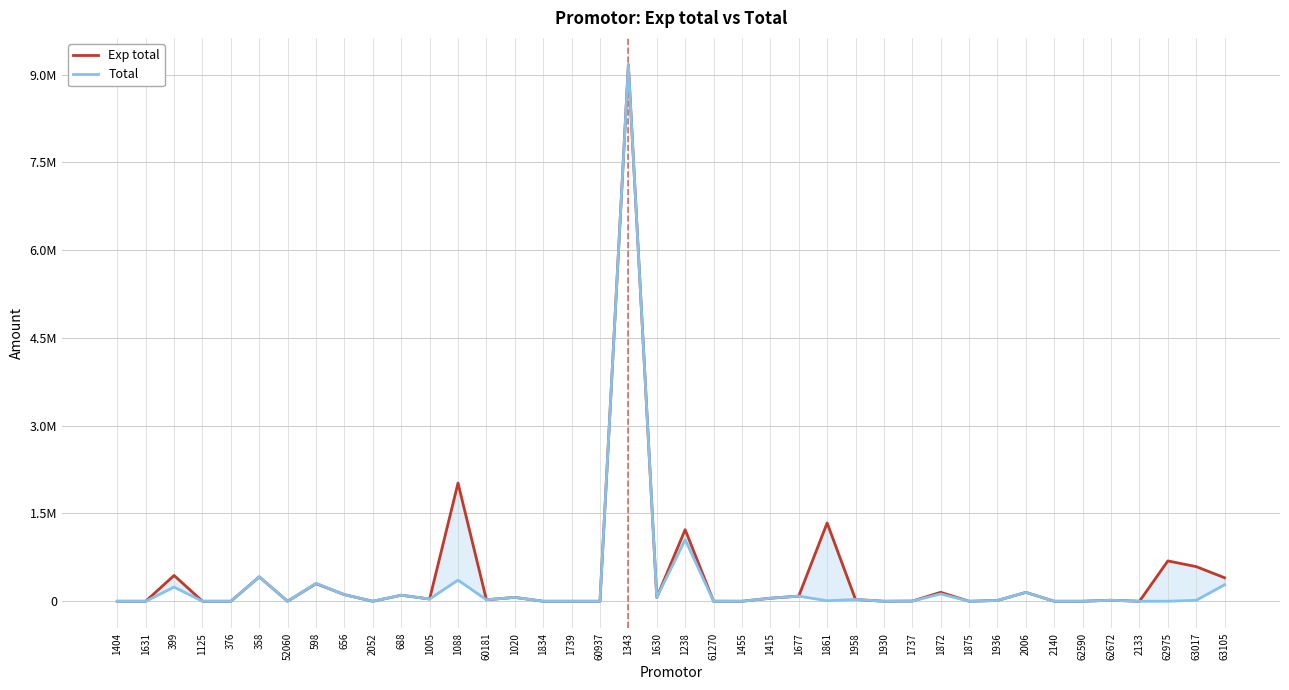

What is the greatest value displayed?

9167865.7